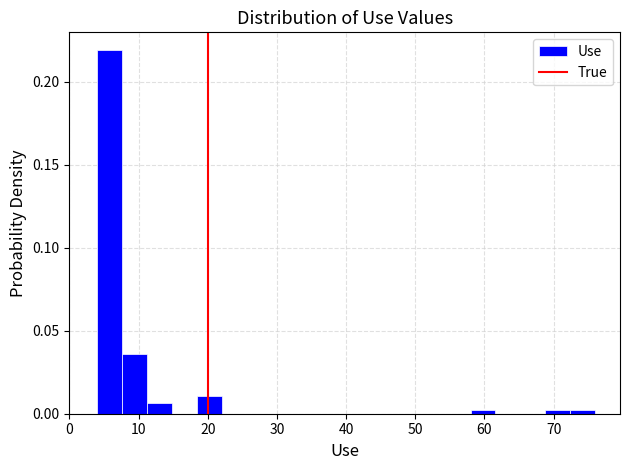

Around what value on the x-axis is the tallest bar? Give the approximate position of its centre, as read against the axis.

6